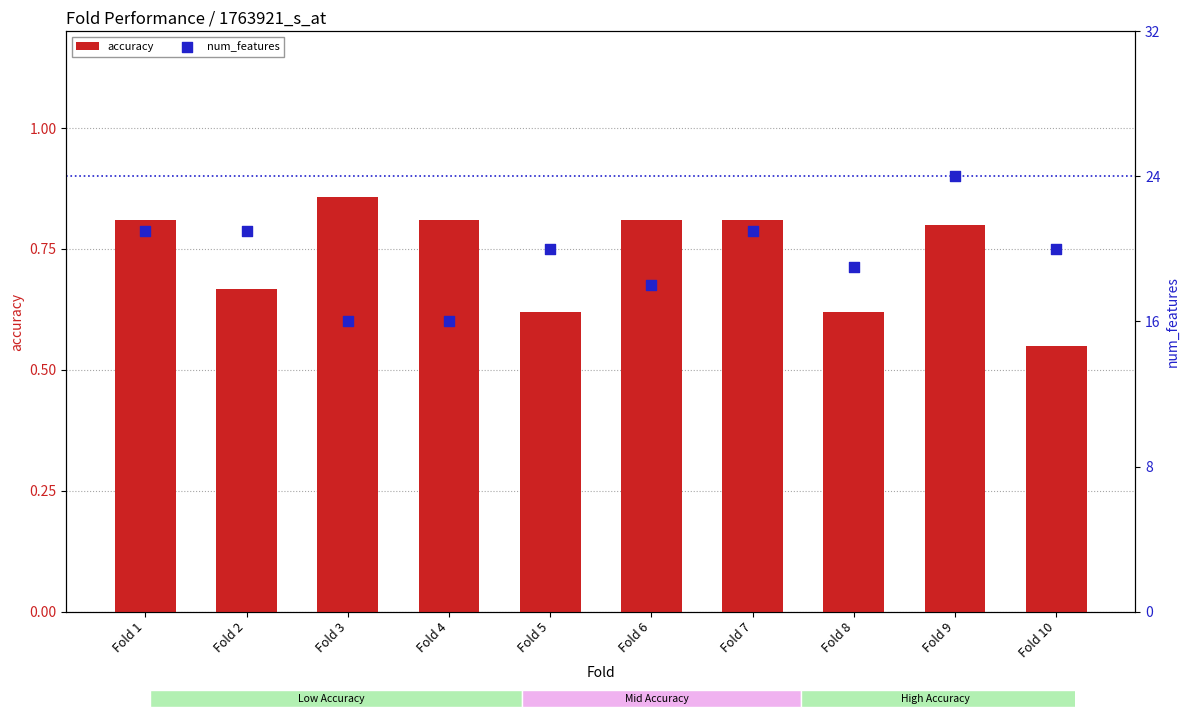

Which series has the largest total across all categories?

num_features